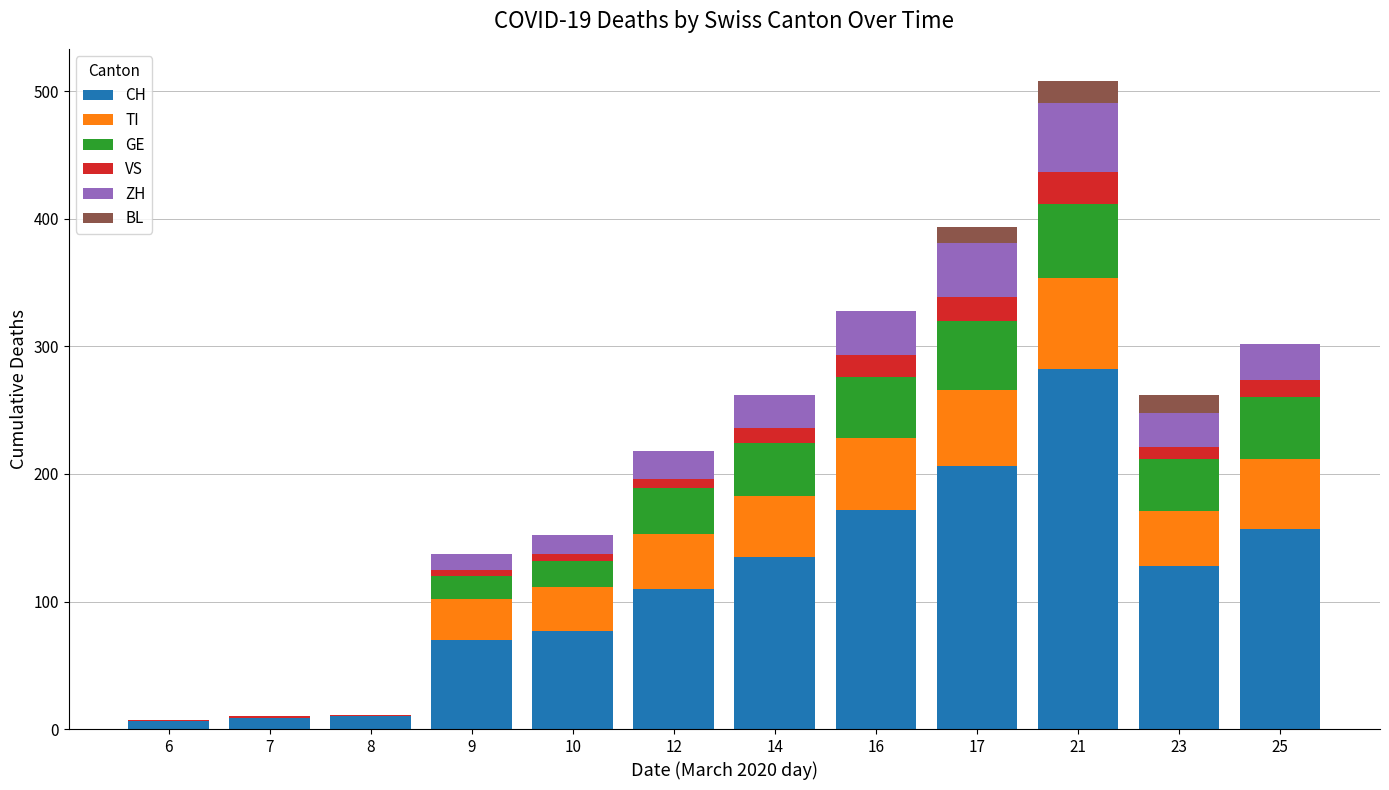

At which label does CH reach its peak?

21